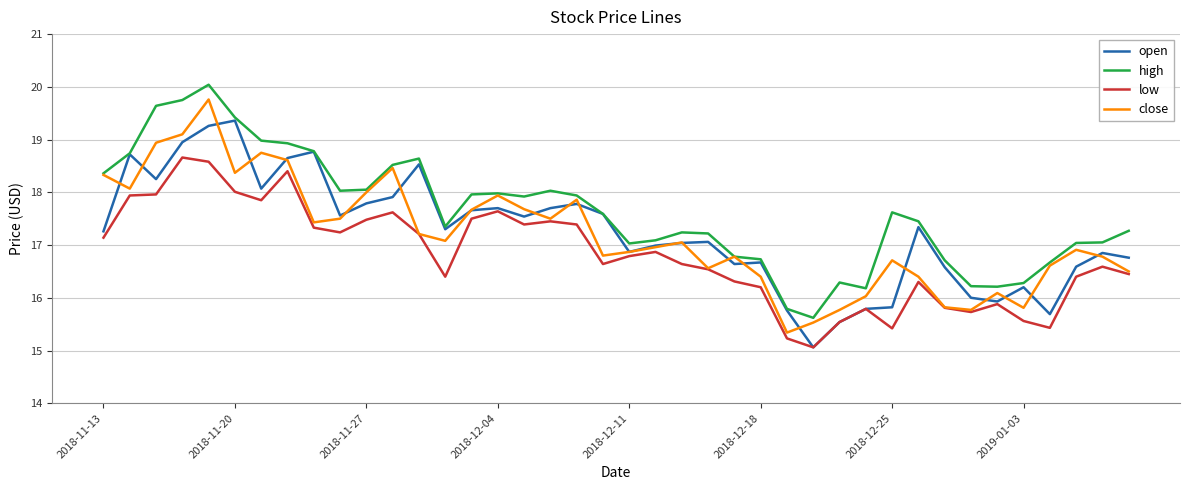

What is the average value of the high series?

17.6